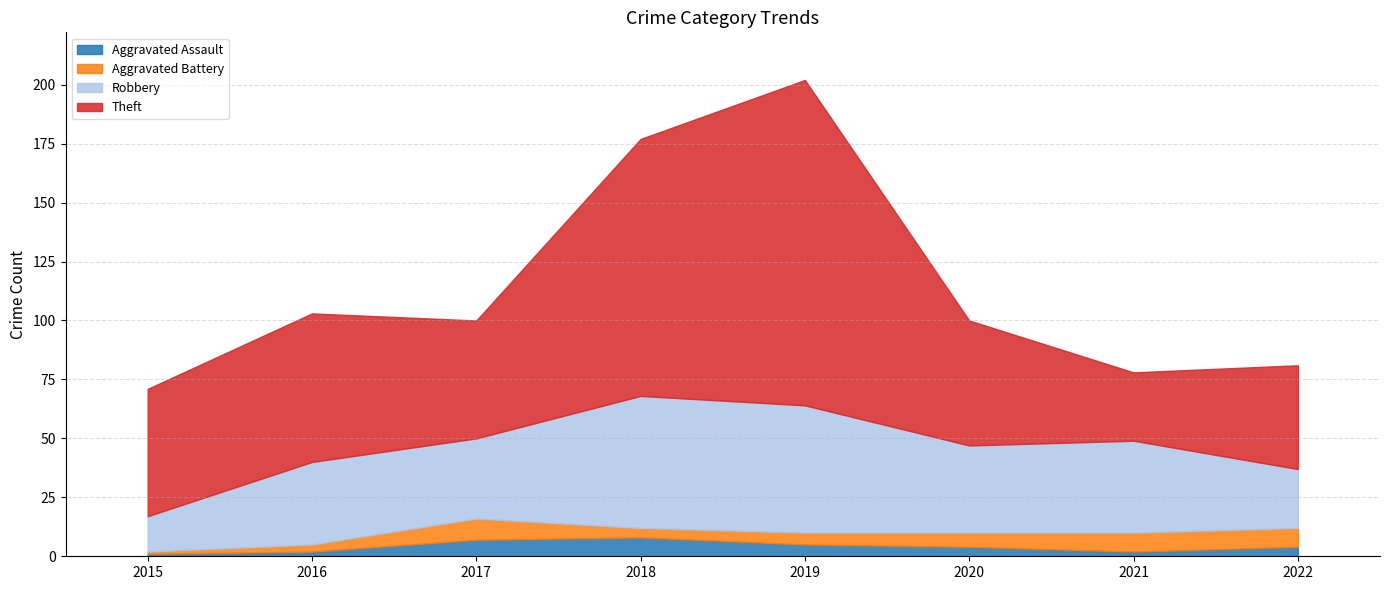

Which category has the lowest value in the Robbery series?

2015